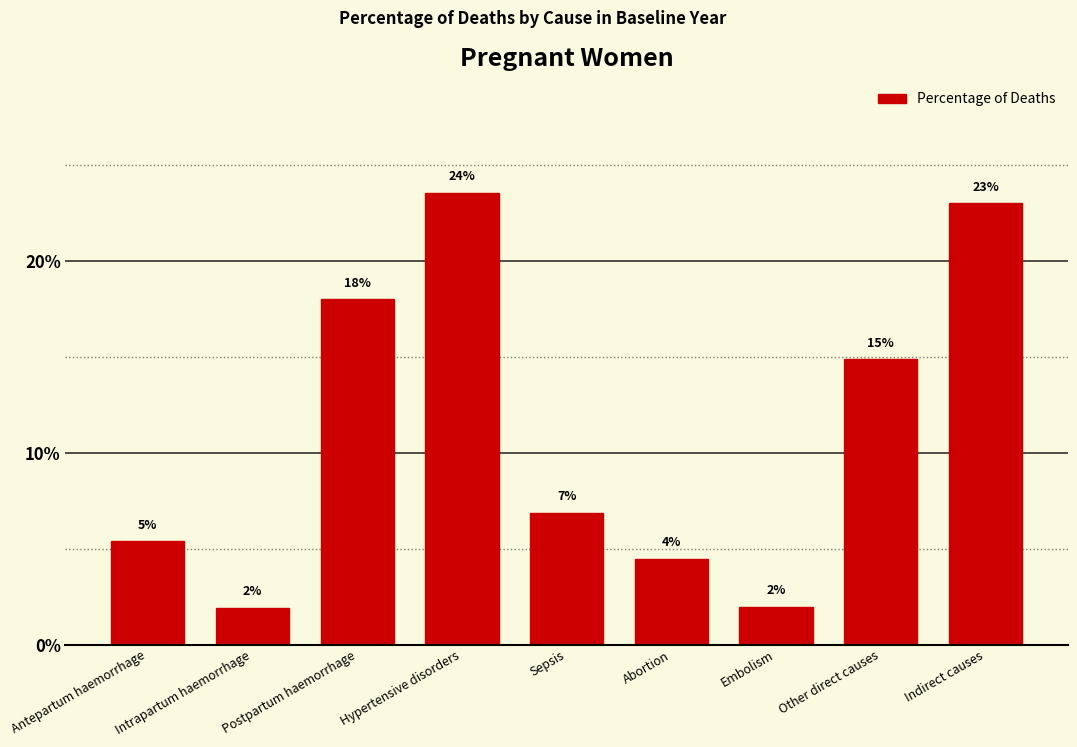

Reading right to left, list all the values displayed in this chart.

Indirect causes=0.2	Other direct causes=0.1	Embolism=0.0	Abortion=0.0	Sepsis=0.1	Hypertensive disorders=0.2	Postpartum haemorrhage=0.2	Intrapartum haemorrhage=0.0	Antepartum haemorrhage=0.1